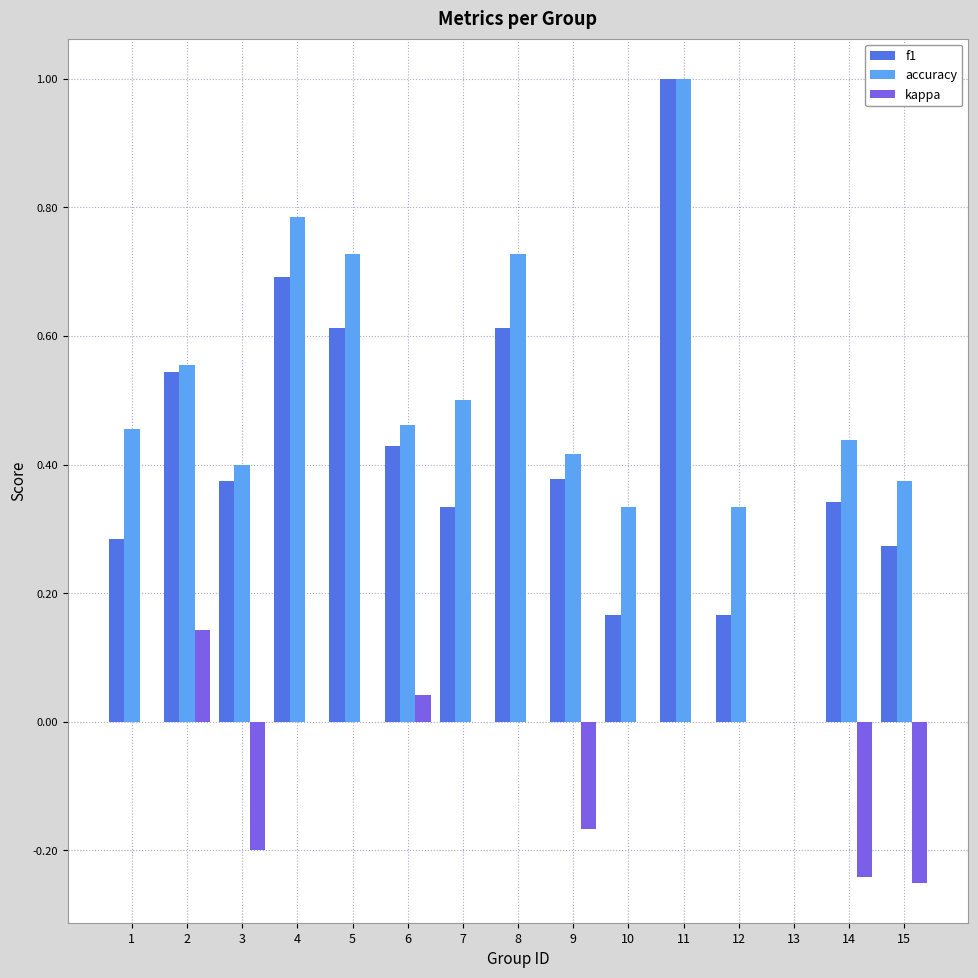

What is the total value across all series at 4?

1.5